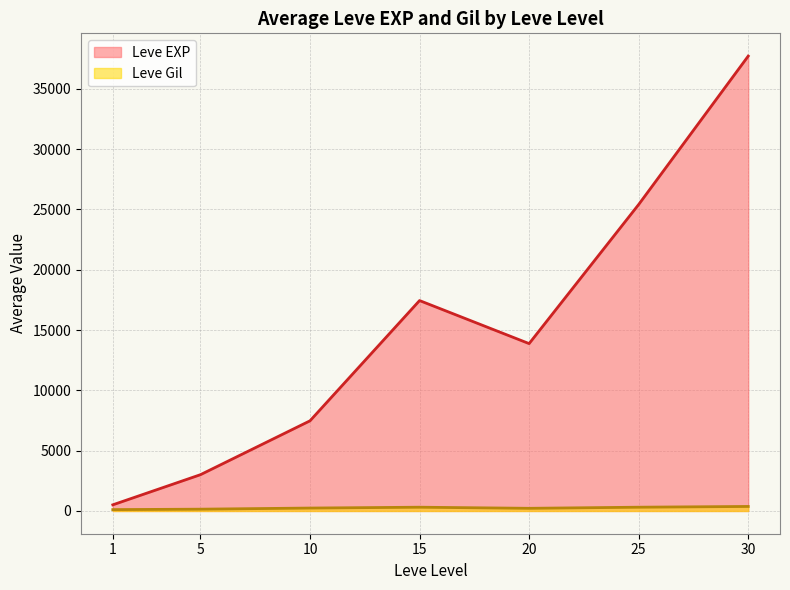

List the series in order of their peak value, lowest first.

Leve Gil, Leve EXP